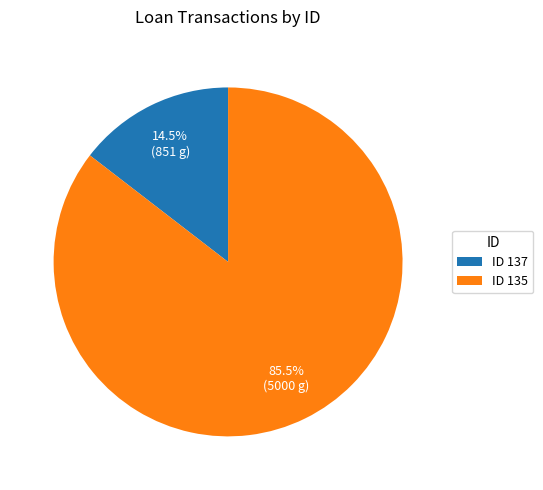

Between ID 135 and ID 137, which is larger?

ID 135